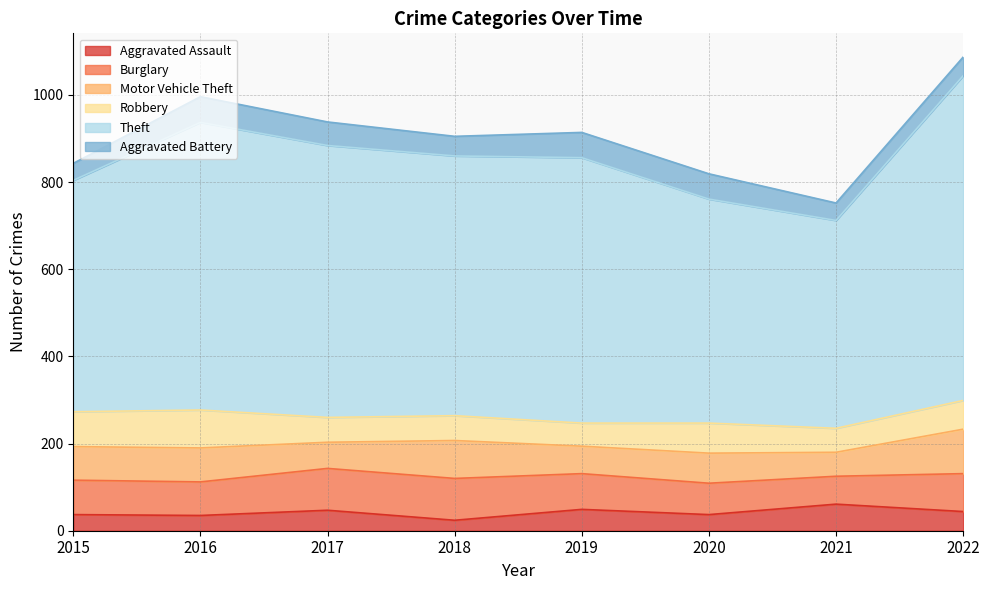

True or false: Motor Vehicle Theft and Aggravated Battery intersect in this chart.

False